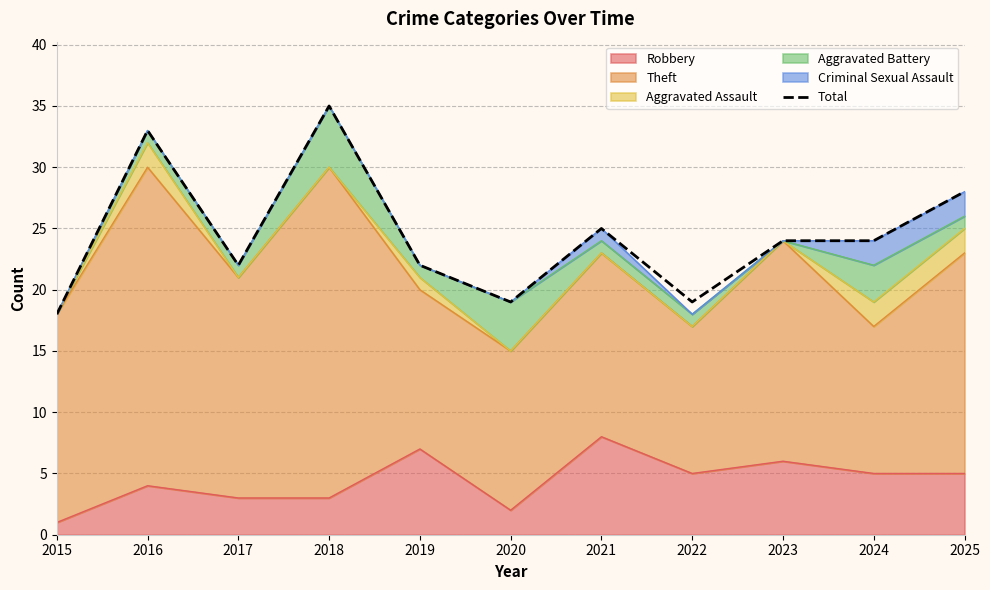

List the labels in order of value, smallest first.

2015, 2020, 2022, 2017, 2019, 2023, 2024, 2021, 2025, 2016, 2018